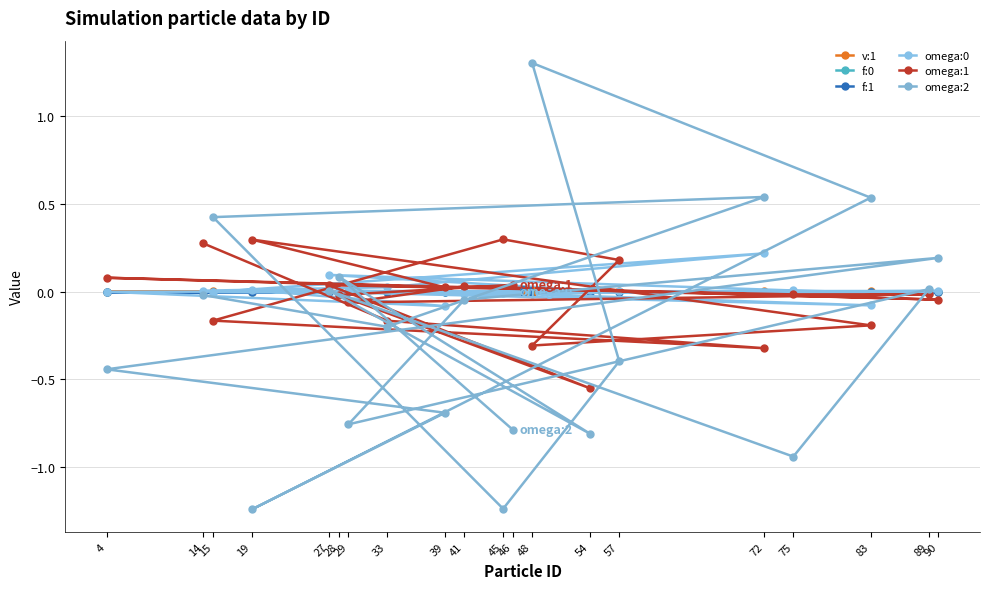

What is the difference between the omega:1 values at 33 and 45?

0.5